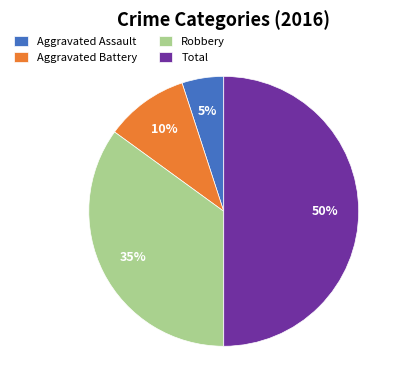

Is Aggravated Battery the majority of the pie?

No